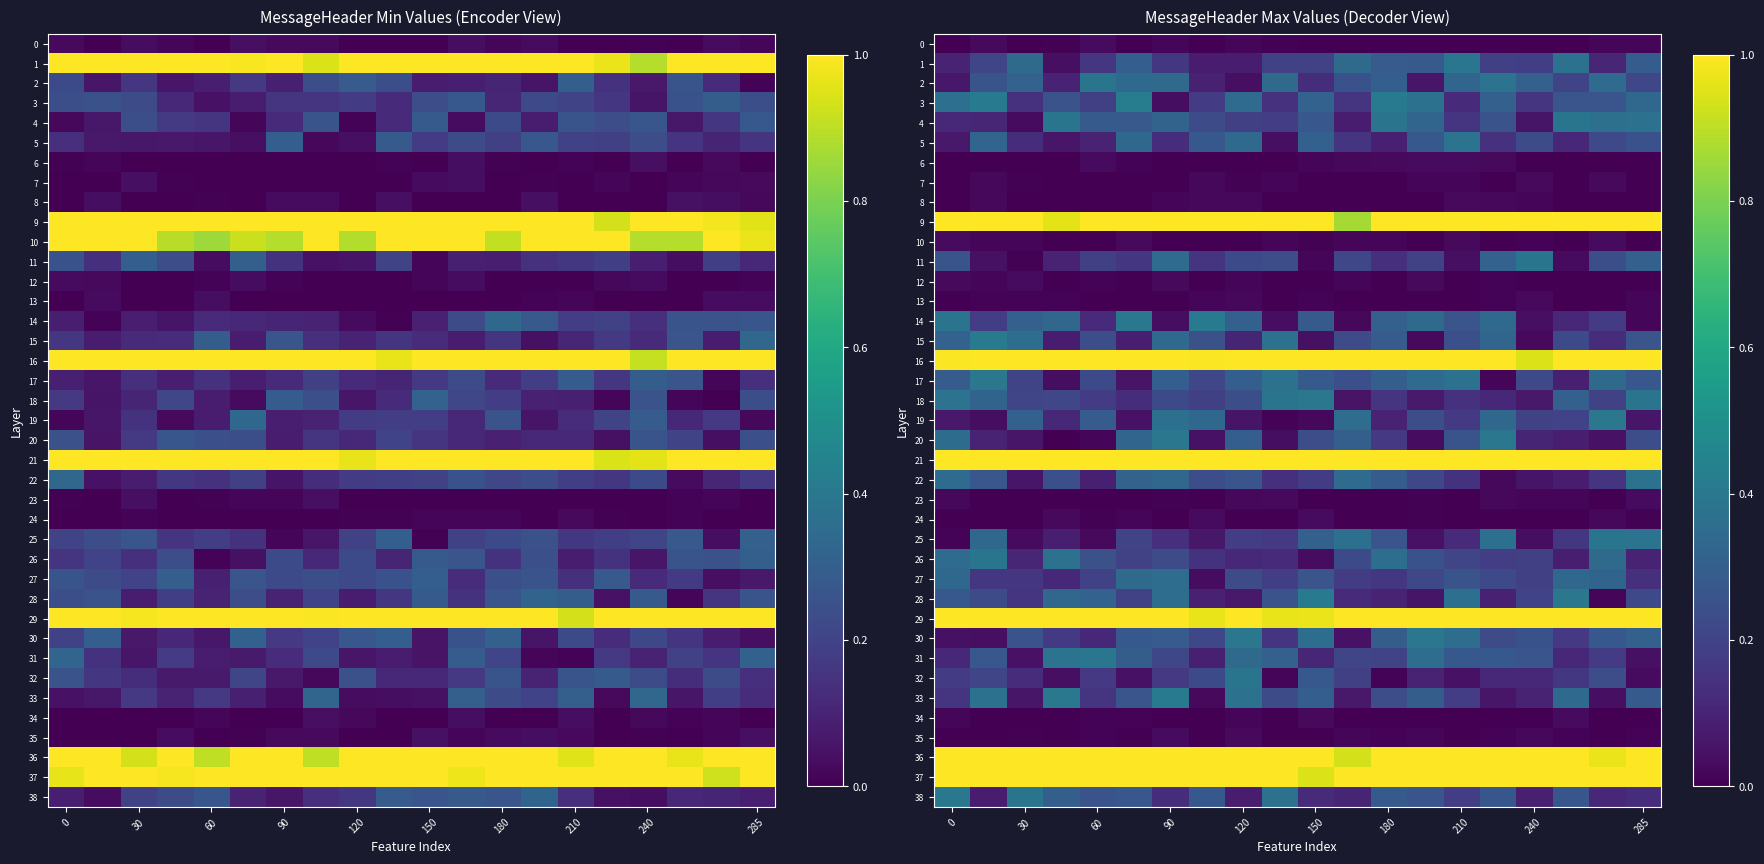

At which label is 2 closest to 0?

120